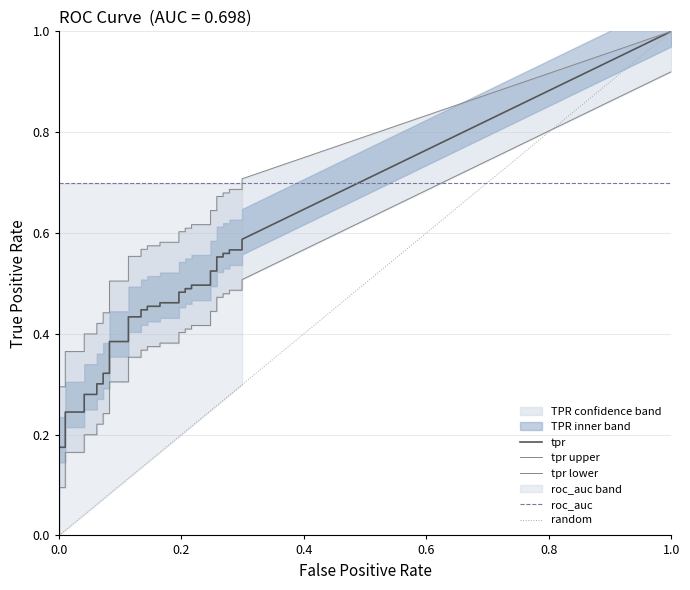

Does the chart display data point markers on the line(s)?

No